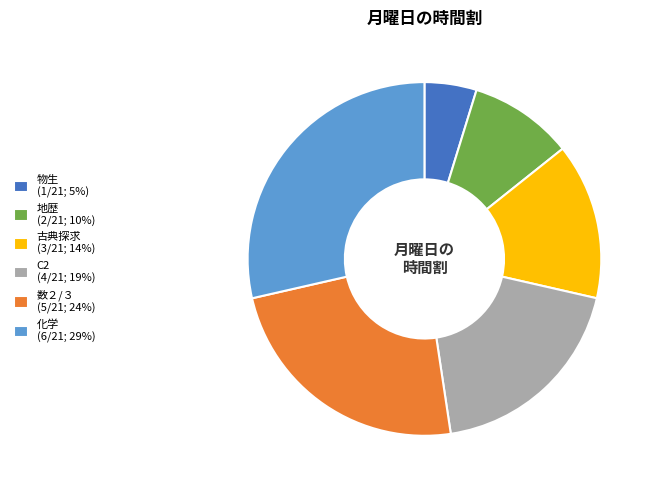

What is the ratio of the value at C2 (4/21; 19%) to the value at 数２/３ (5/21; 24%)?

0.8